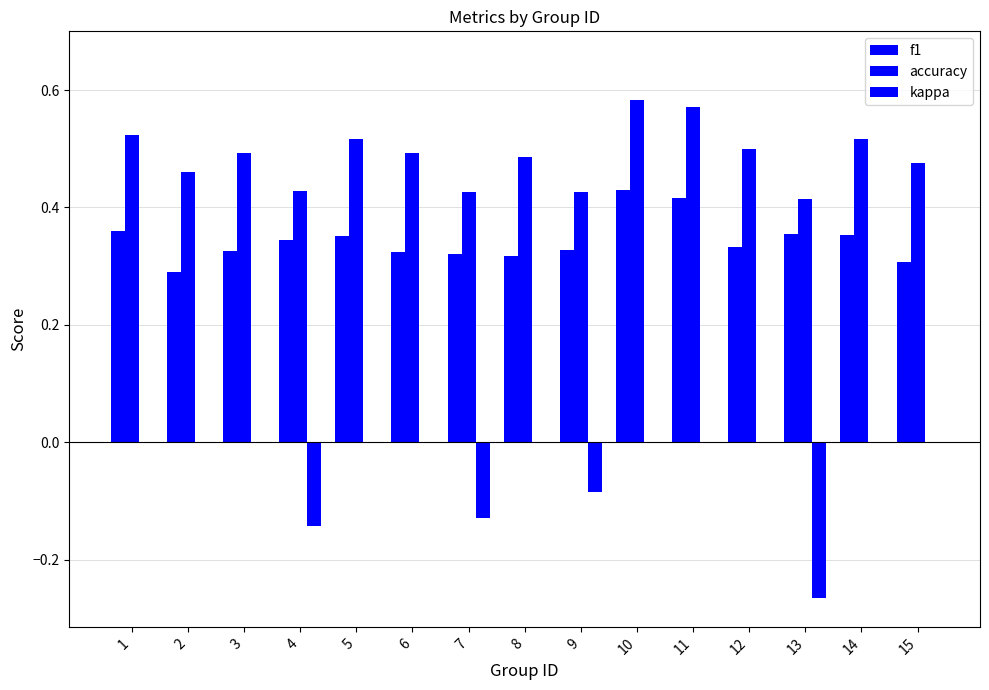

How many kappa values are between 0 and 1?

11